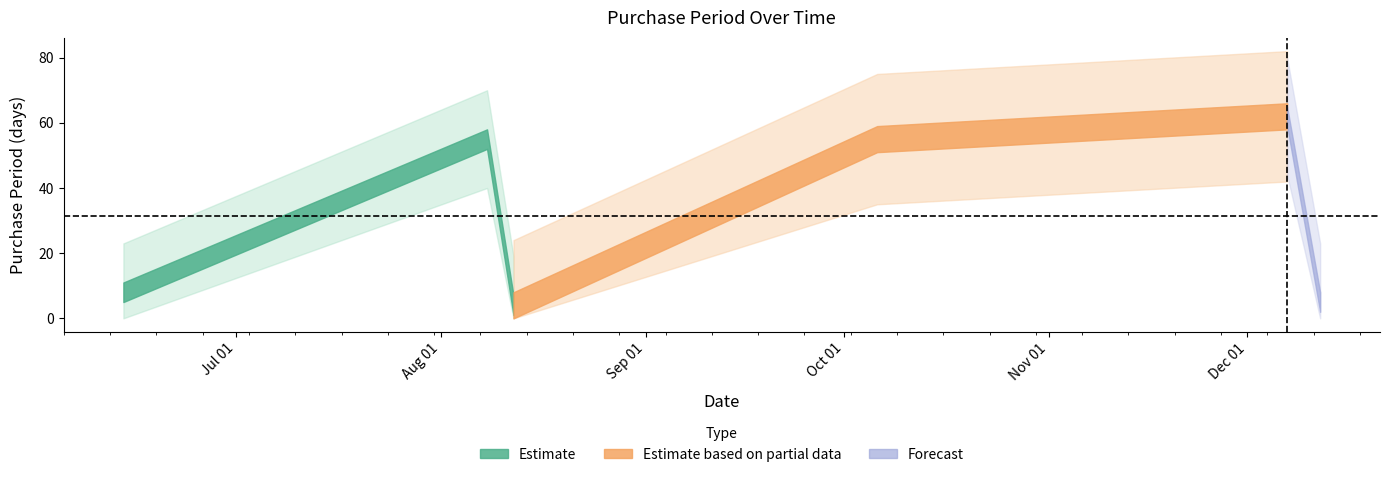

List the labels in order of value, smallest first.

2017-08-12, 2017-12-12, 2017-06-14, 2017-08-08, 2017-10-06, 2017-12-07